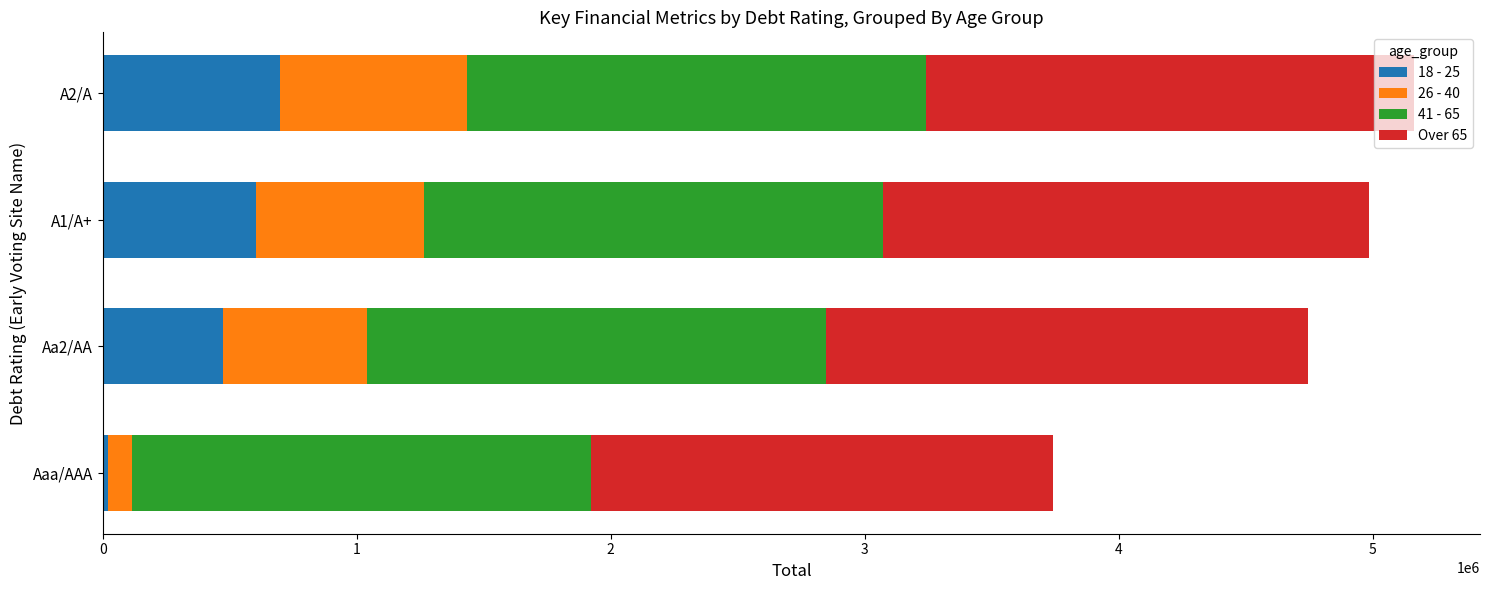

How many data points in 18 - 25 are less than 604370?

2